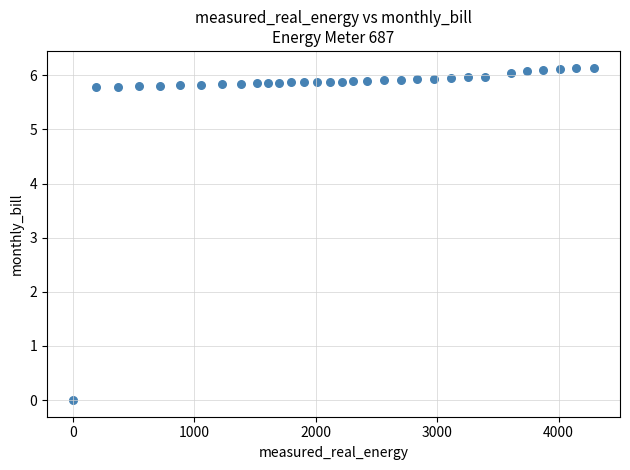

What is the range of Y values (max minus min)?

6.1